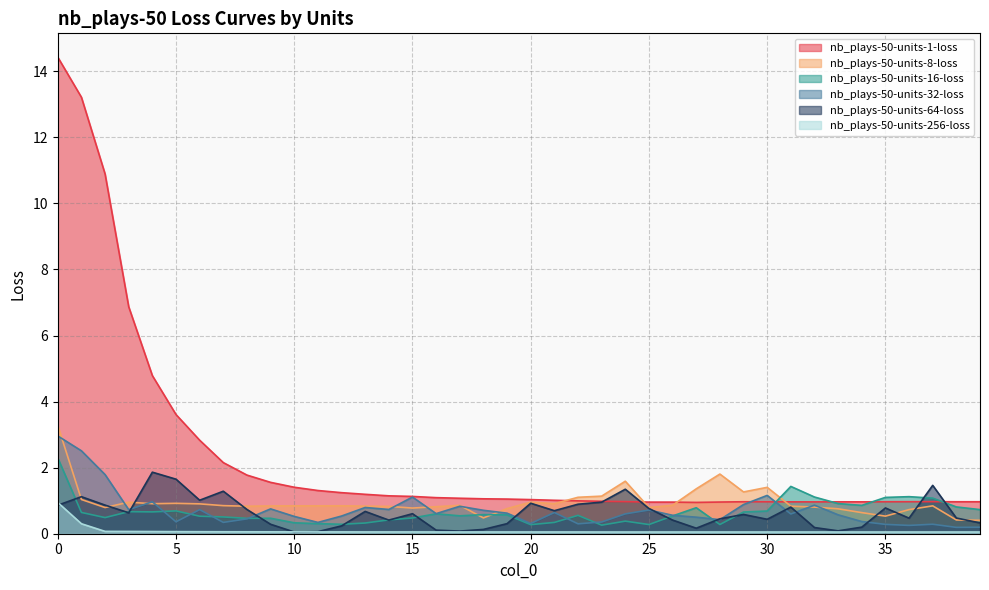

What value does the nb_plays-50-units-256-loss series have at 16?

0.1